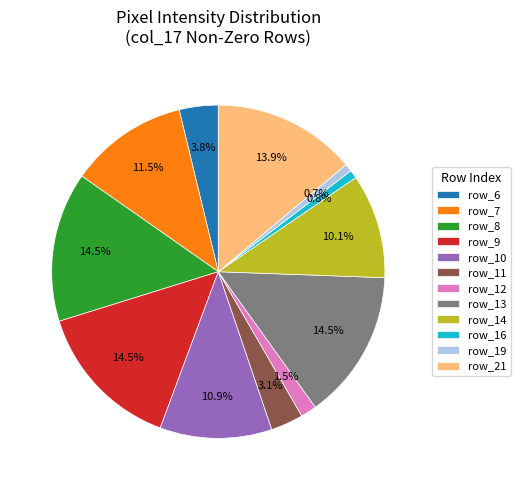

Approximately how many times larger is the value at row_7 compared to row_21?

0.8